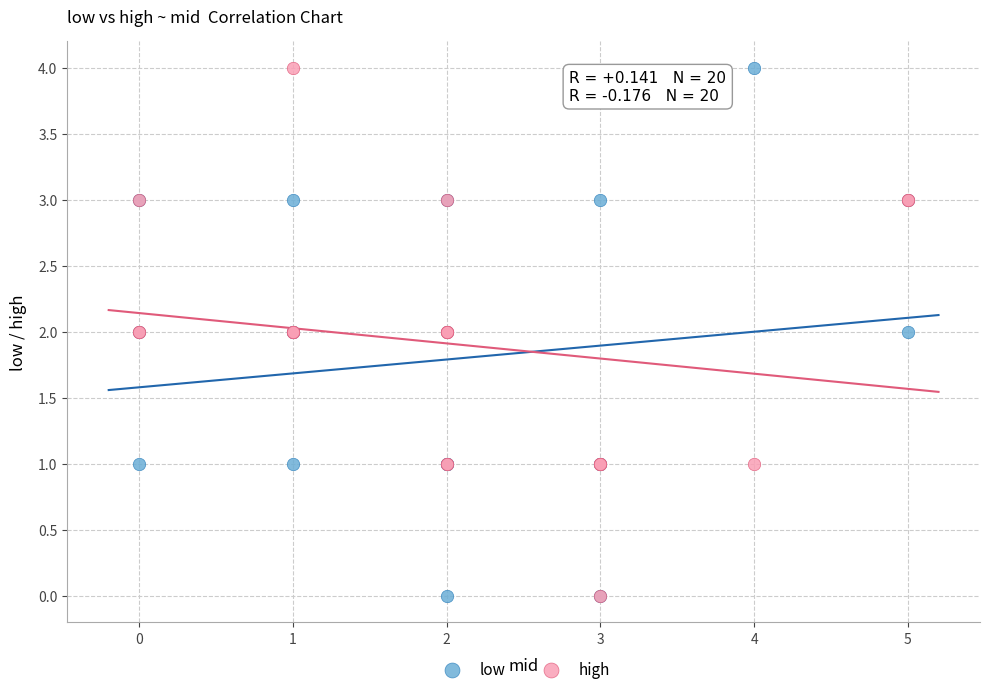

What are all the series names shown in the legend?

low, high